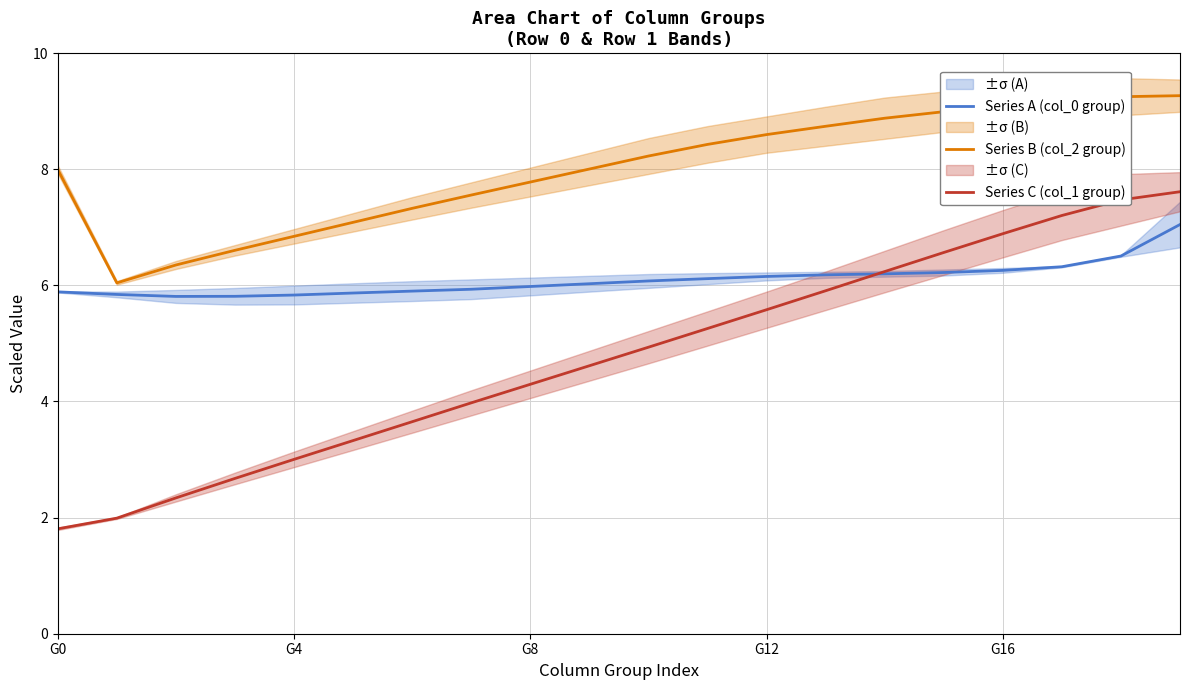

Rank the series at 5 from lowest to highest value.

Series C (col_1 group), Series A (col_0 group), Series B (col_2 group)